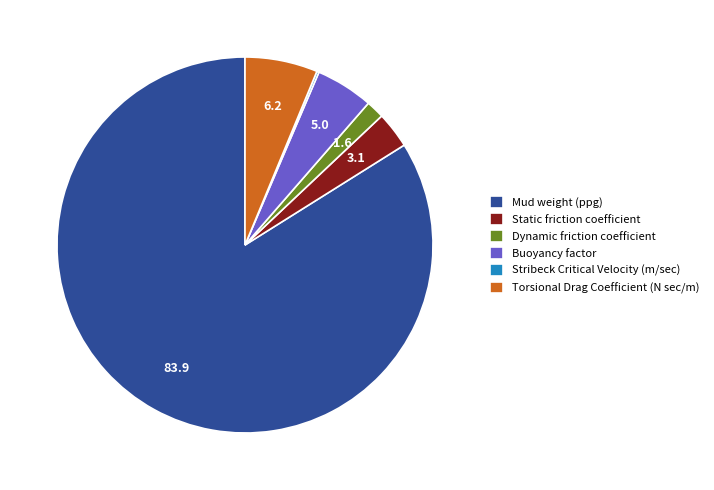

What is the largest slice in the pie chart?

Mud weight (ppg)